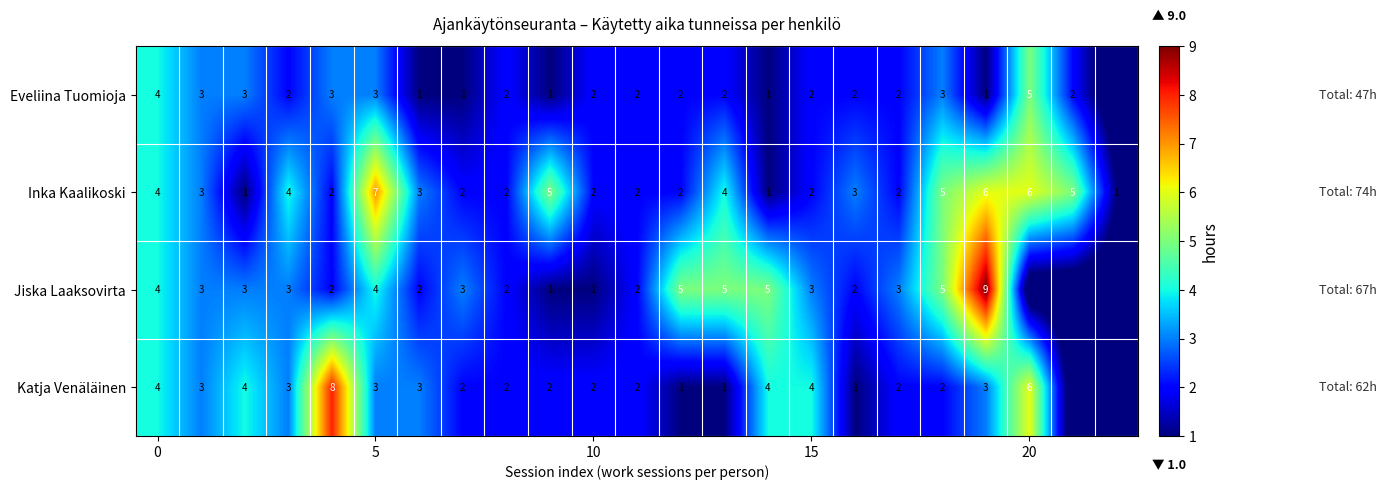

True or false: Eveliina Tuomioja has a value of 1 at 10.

False